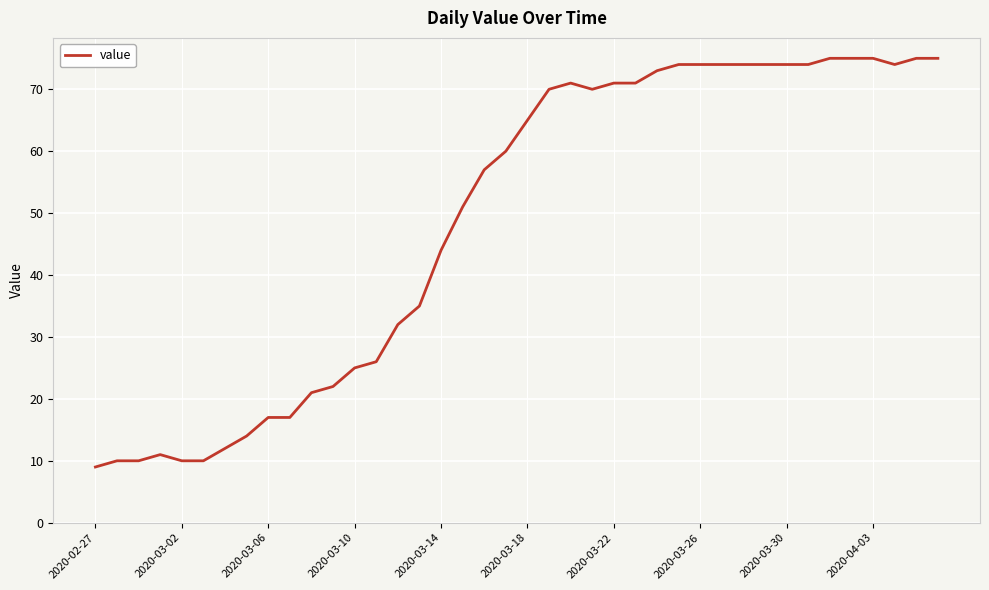

What is the difference between the maximum and minimum values?

66